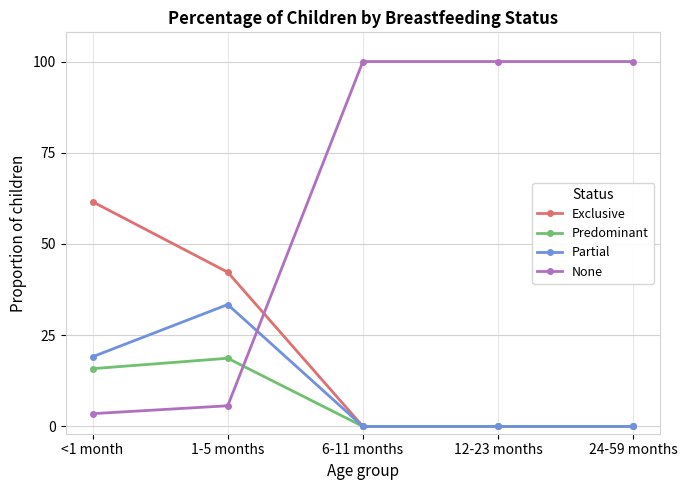

Is this an area chart (filled region under the line)?

No